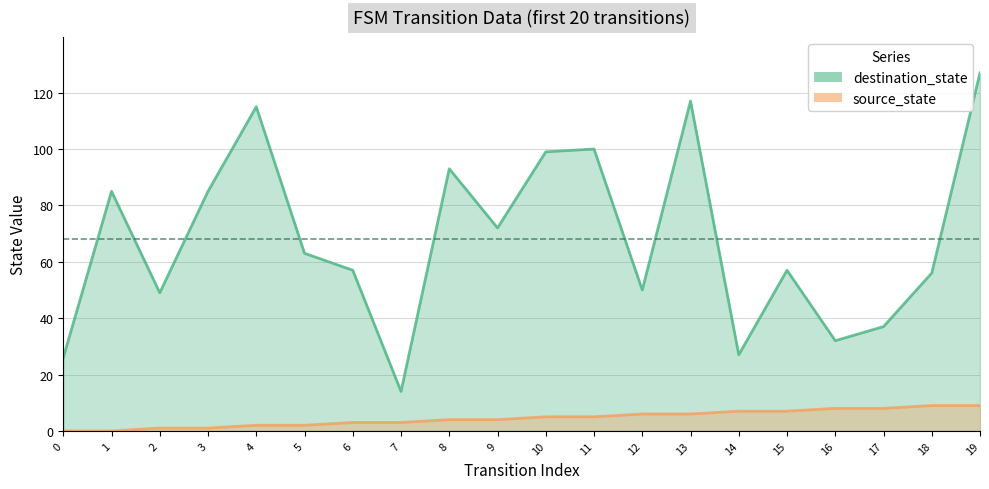

List the labels in order of source_state value, largest first.

18, 19, 16, 17, 14, 15, 12, 13, 10, 11, 8, 9, 6, 7, 4, 5, 2, 3, 0, 1